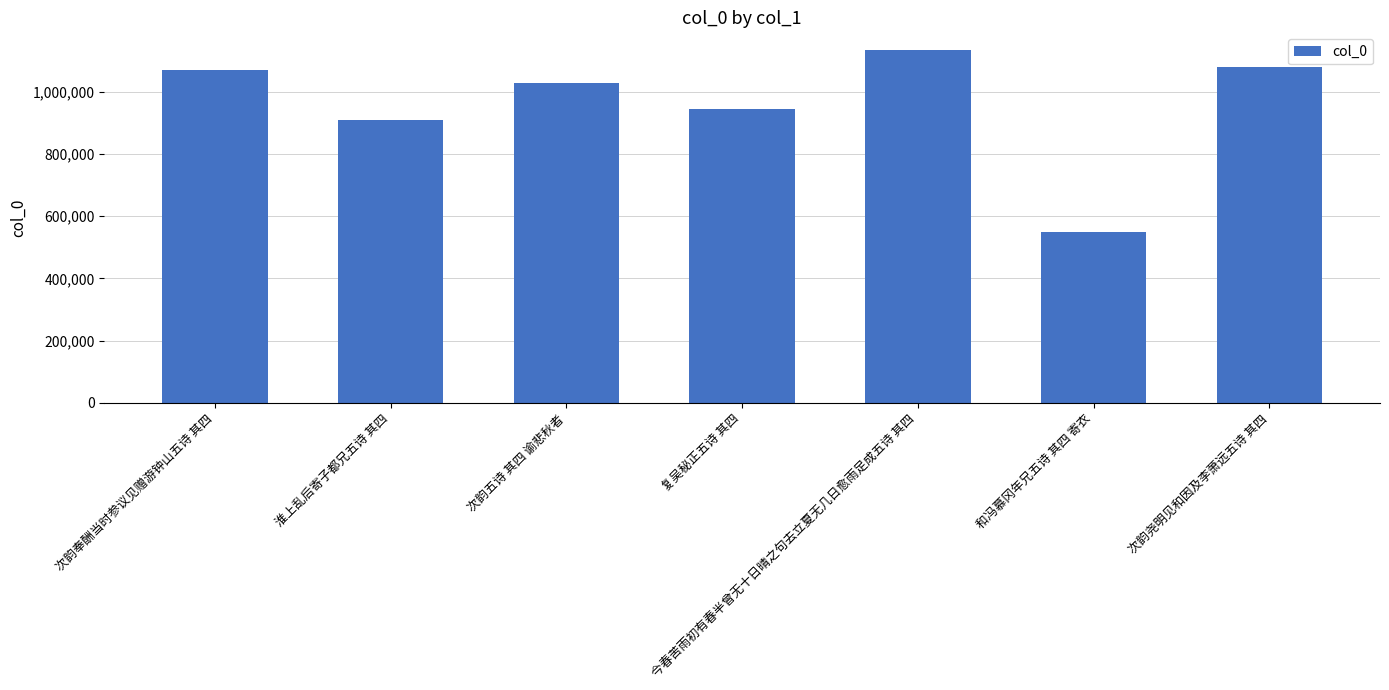

Which category has the highest value across all series?

今春苦雨初有春半曾无十日晴之句去立夏无几日愈雨足成五诗 其四